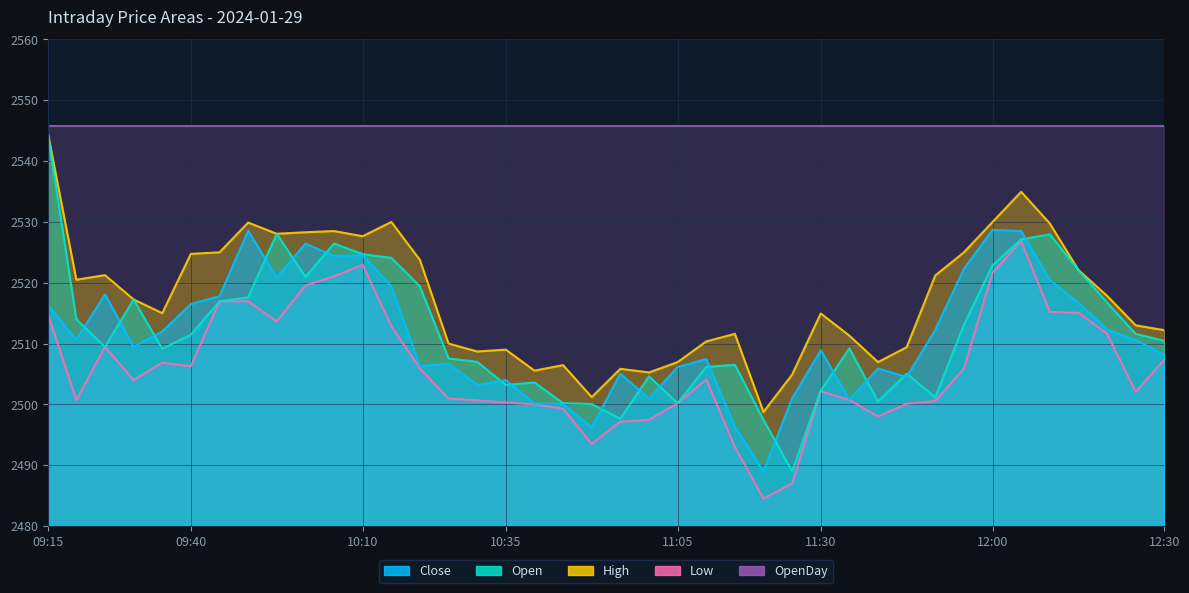

Which category has the lowest value in the Close series?

11:20